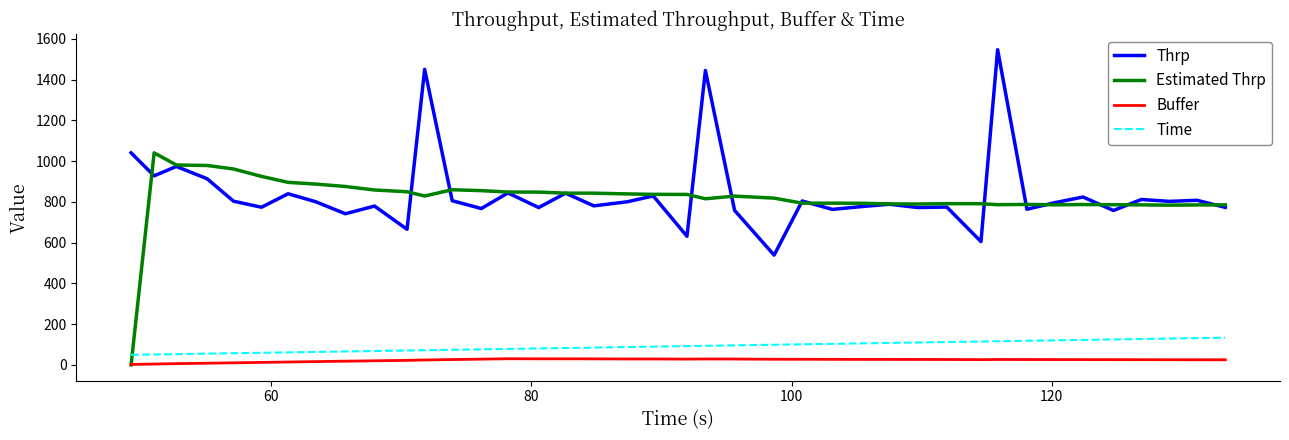

List the series in order of their peak value, lowest first.

Buffer, Time, Estimated Thrp, Thrp